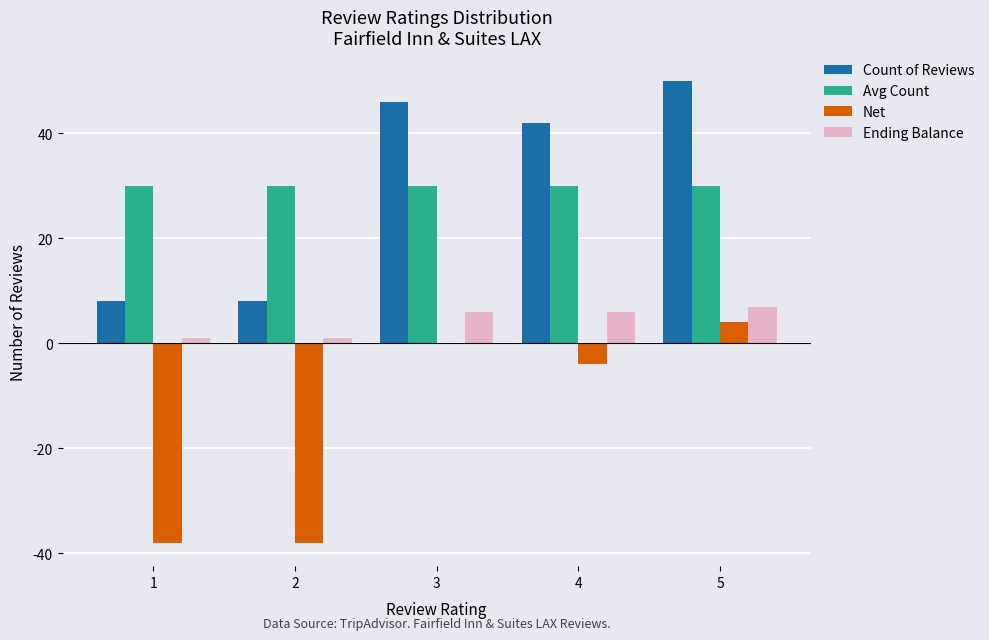

What is the sum of all Count of Reviews values?

154